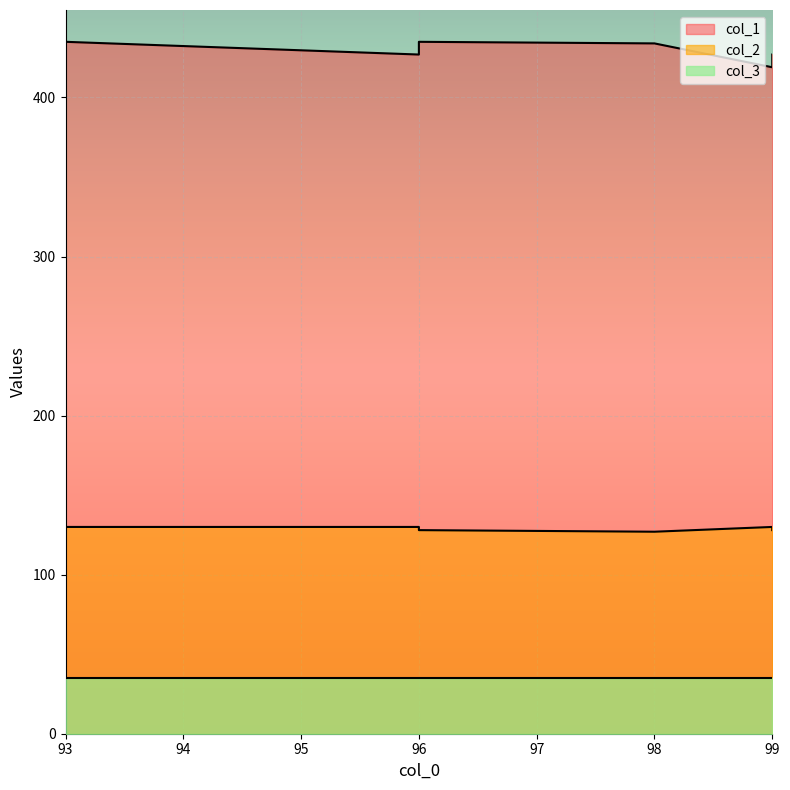

What value does the col_2 series have at 99?

130